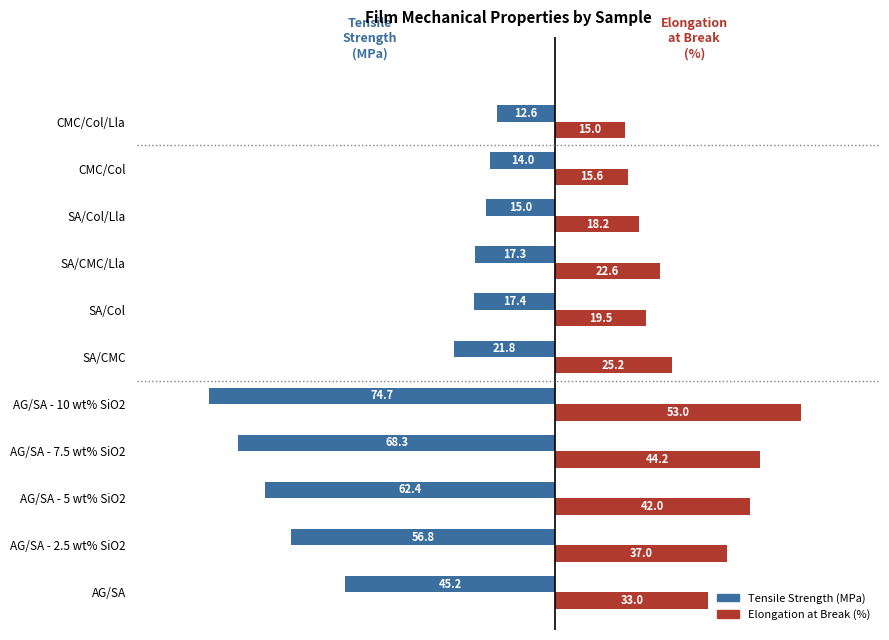

Rank the categories by Elongation at Break (%) value from highest to lowest.

AG/SA - 10 wt% SiO2, AG/SA - 7.5 wt% SiO2, AG/SA - 5 wt% SiO2, AG/SA - 2.5 wt% SiO2, AG/SA, SA/CMC, SA/CMC/Lla, SA/Col, SA/Col/Lla, CMC/Col, CMC/Col/Lla